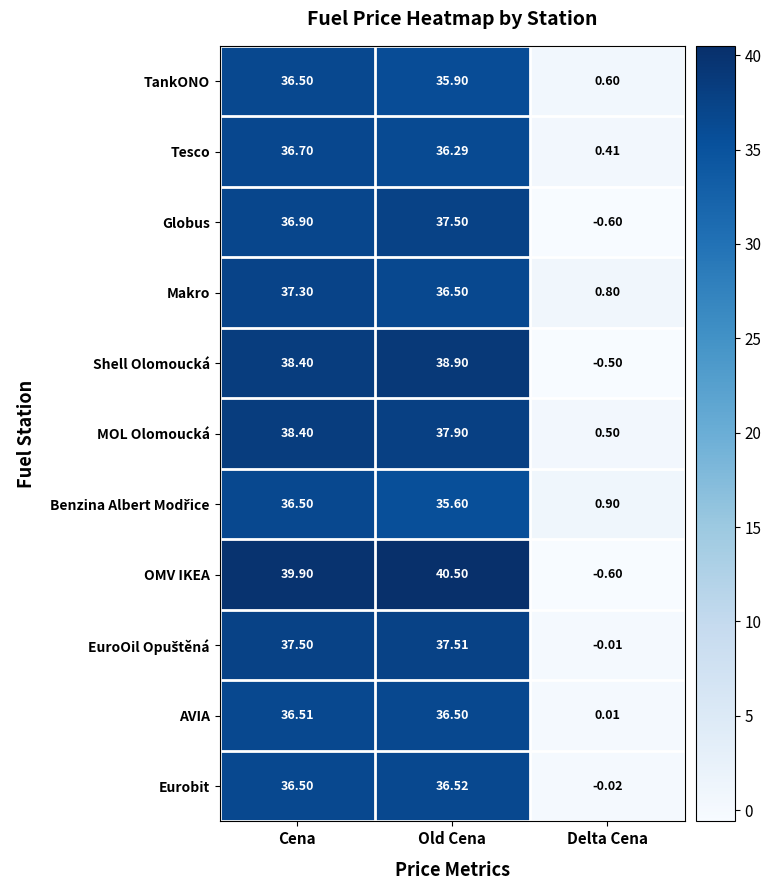

Rank the categories by Tesco value from lowest to highest.

Delta Cena, Old Cena, Cena